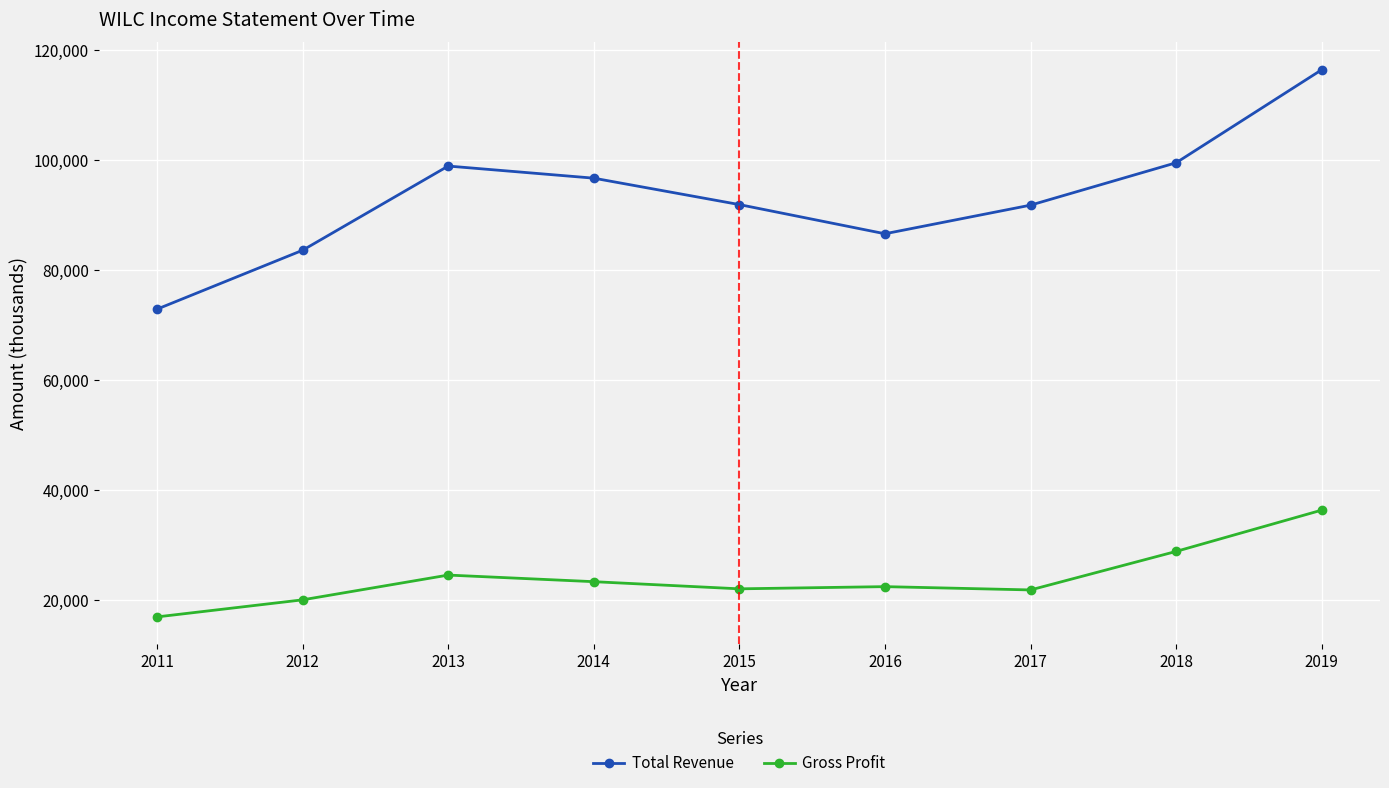

Is it true that Total Revenue equals 42656 at 2013?

False